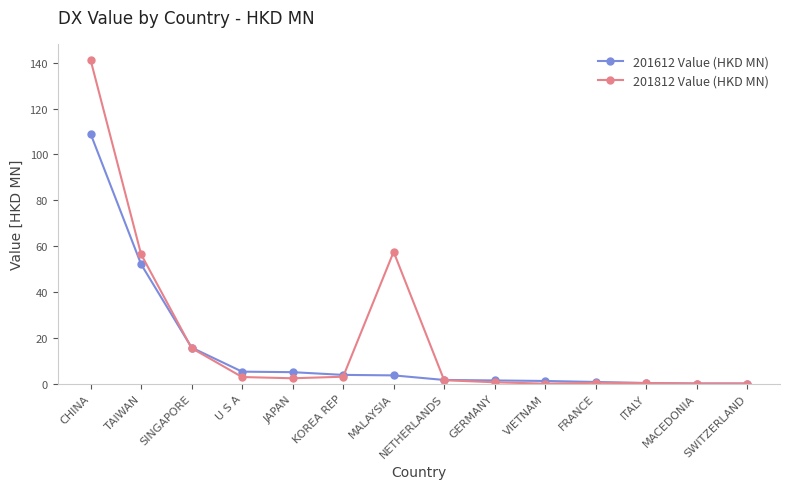

Which series has the largest range (max minus min)?

201812 Value (HKD MN)